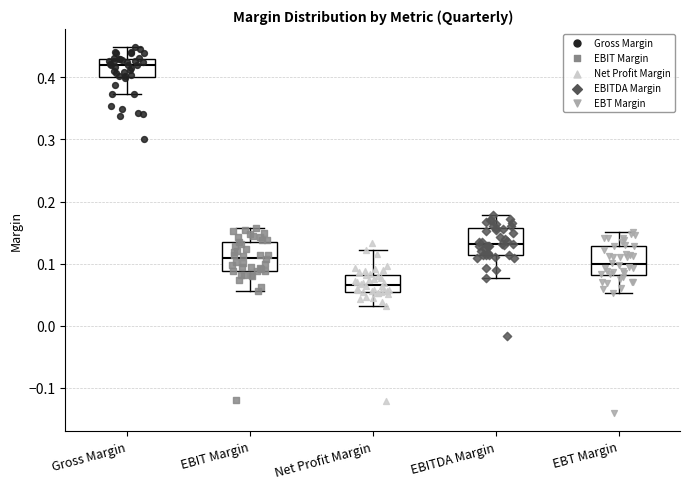

Which box has the lowest median line?

Net Profit Margin